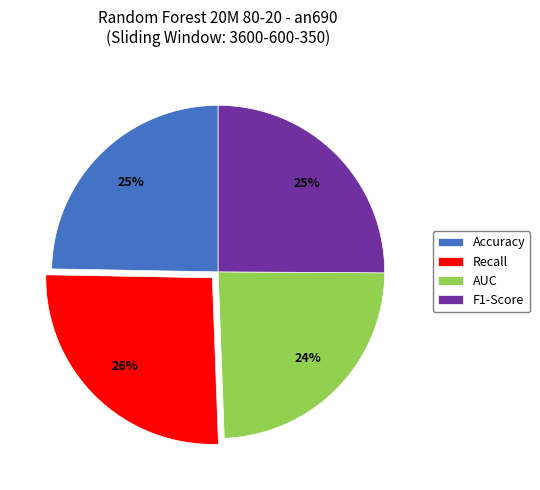

To the nearest percent, what is the average slice percentage?

25%